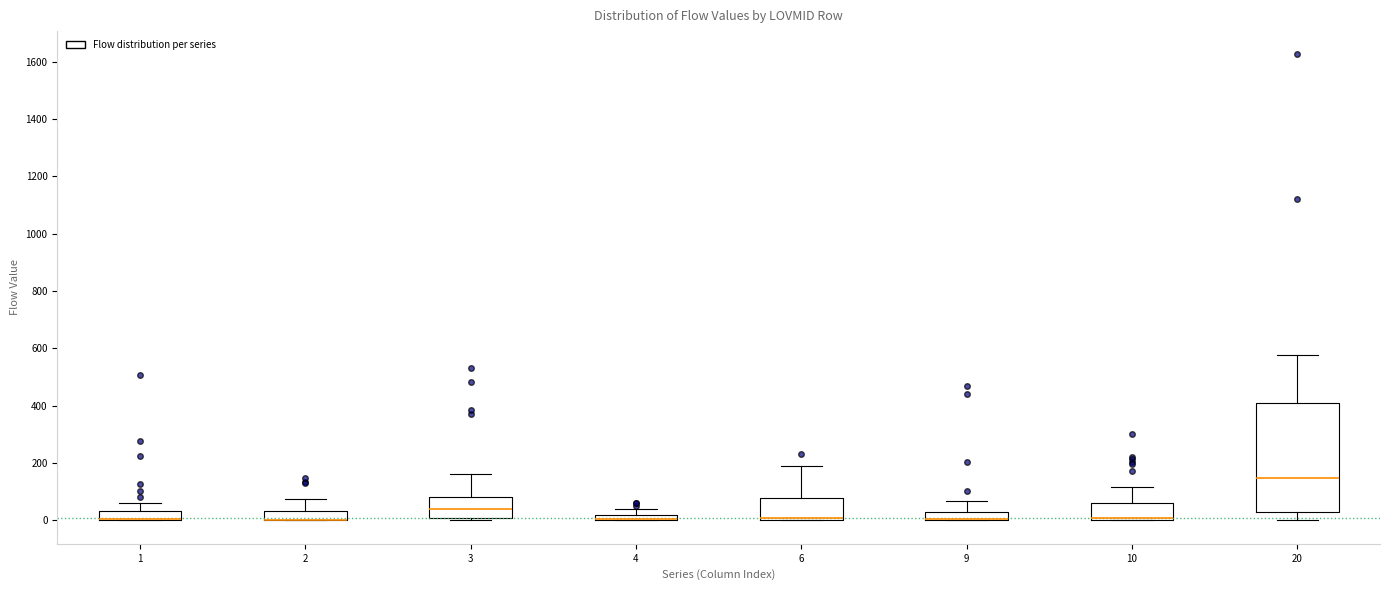

Comparing the boxes themselves (not the whiskers), which one is the tallest?

20